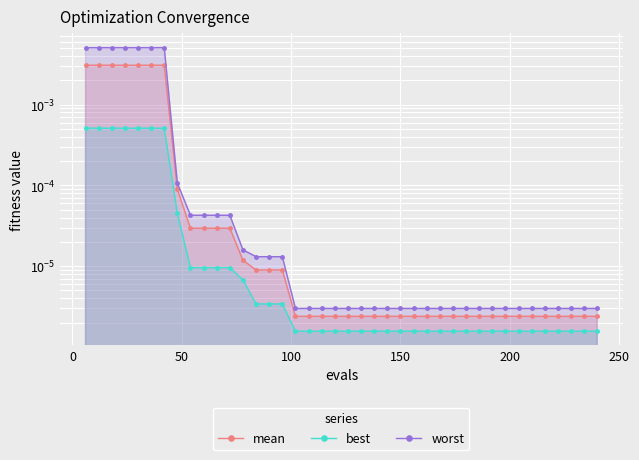

Which series has the largest total across all categories?

worst